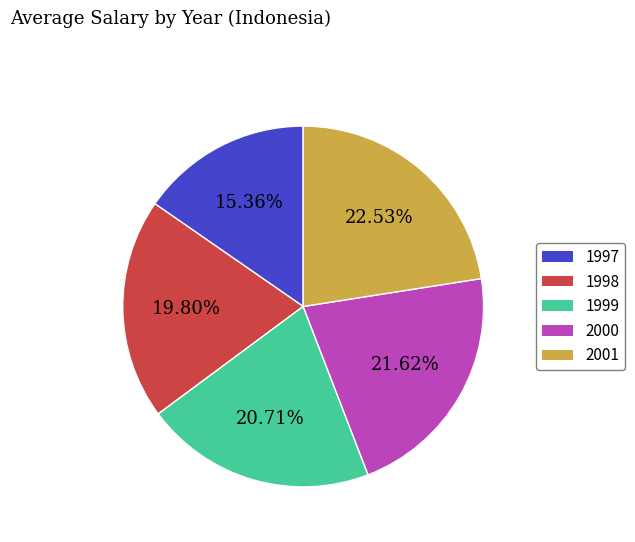

To the nearest percent, what is the combined percentage of 2000 and 1997?

37%